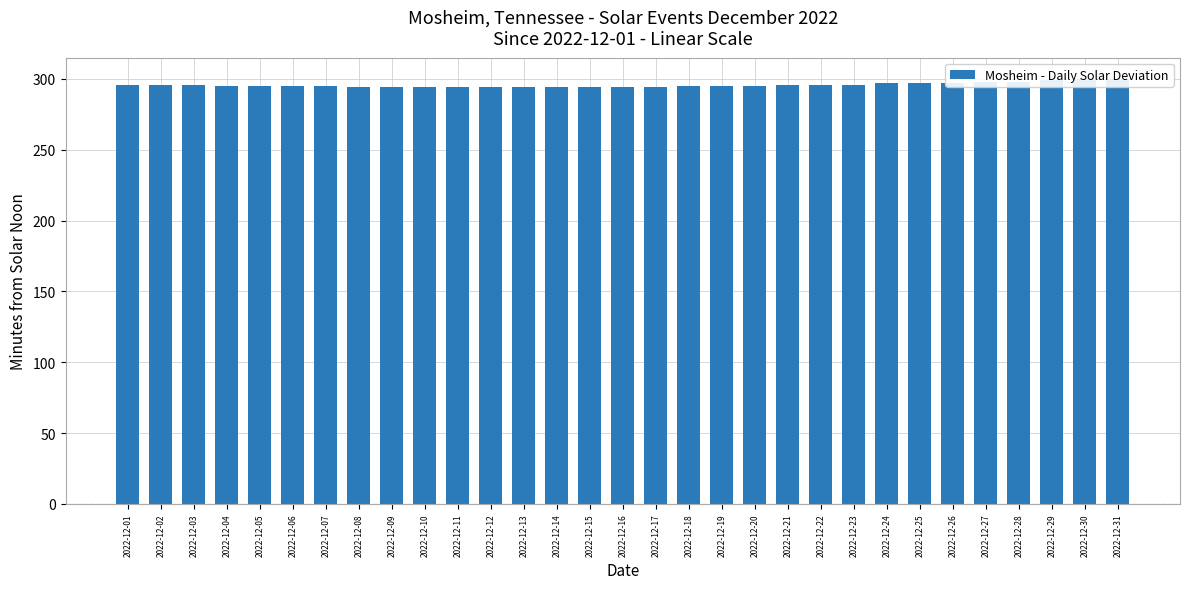

Which has a higher value, 2022-12-08 or 2022-12-15?

2022-12-08